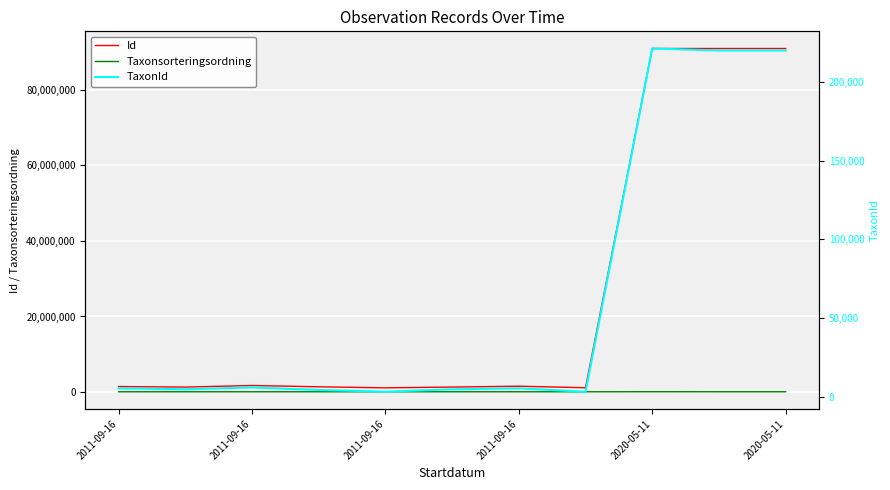

What is the label of the 11th point from the right?

2011-09-16